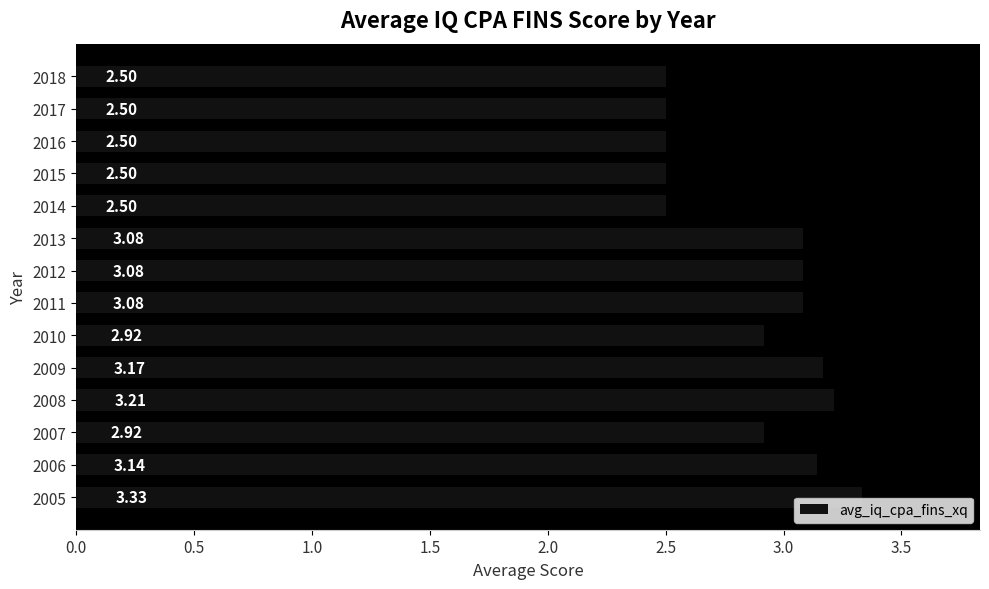

Approximately how many times larger is the value at 2011 compared to 2006?

1.0